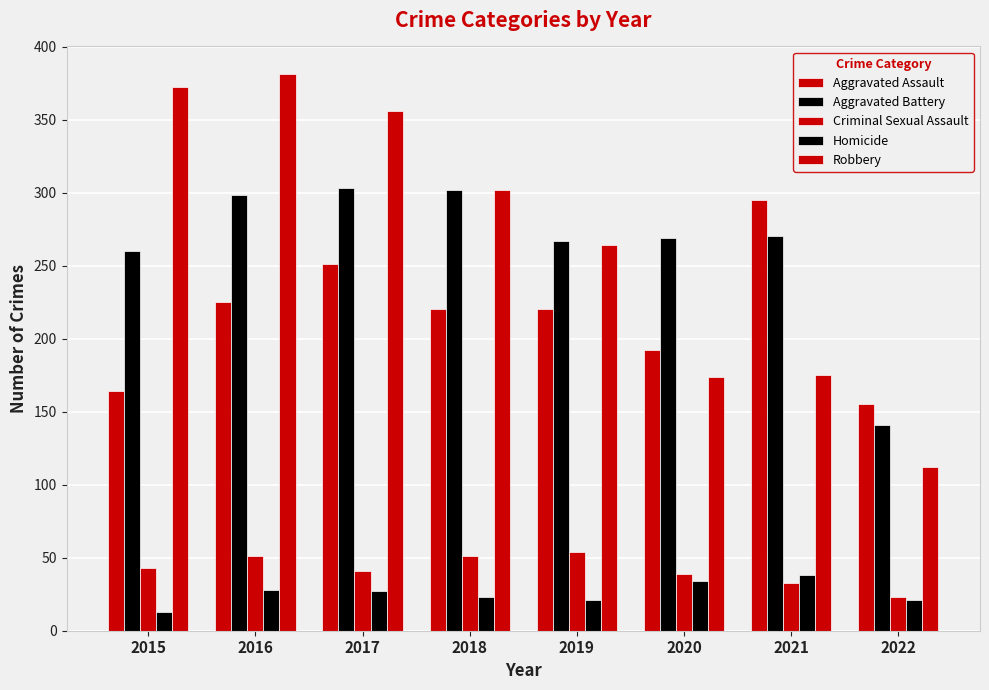

Between 2015 and 2016, which series saw the biggest shift?

Aggravated Assault